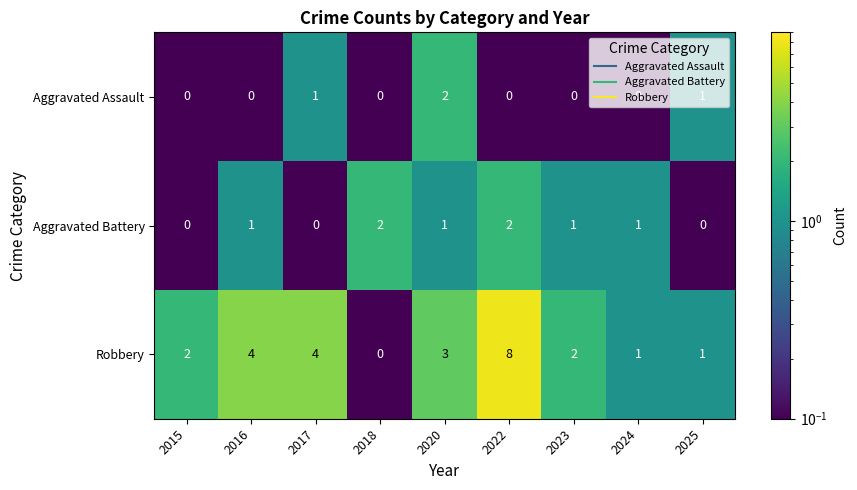

What is the spread (max minus min) of values at 2025?

1